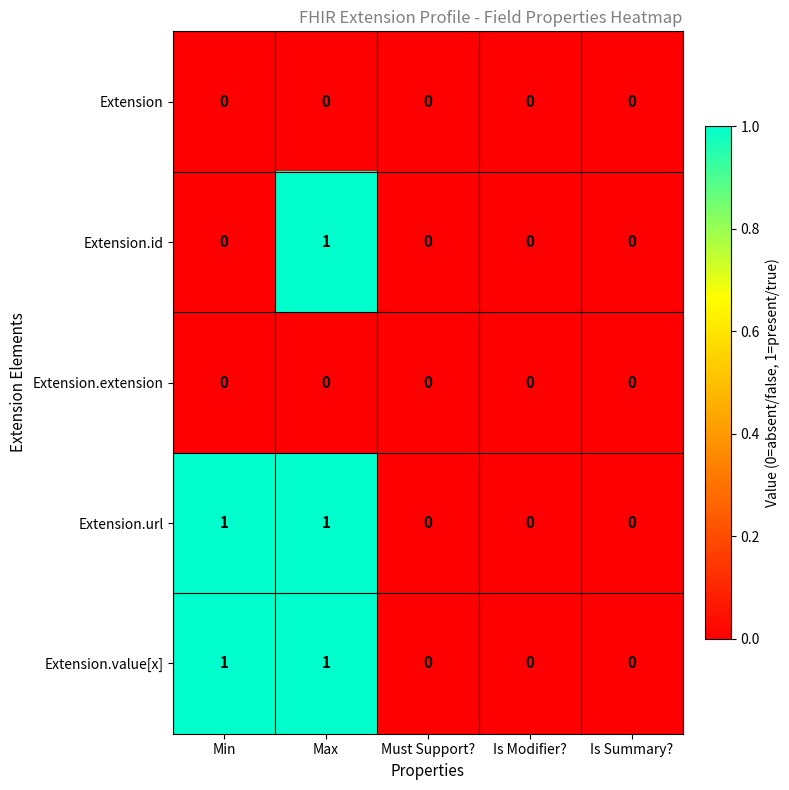

Reading left to right, transcribe all the data shown in this chart.

Extension: 0	0	0	0	0
Extension.id: 0	1	0	0	0
Extension.extension: 0	0	0	0	0
Extension.url: 1	1	0	0	0
Extension.value[x]: 1	1	0	0	0